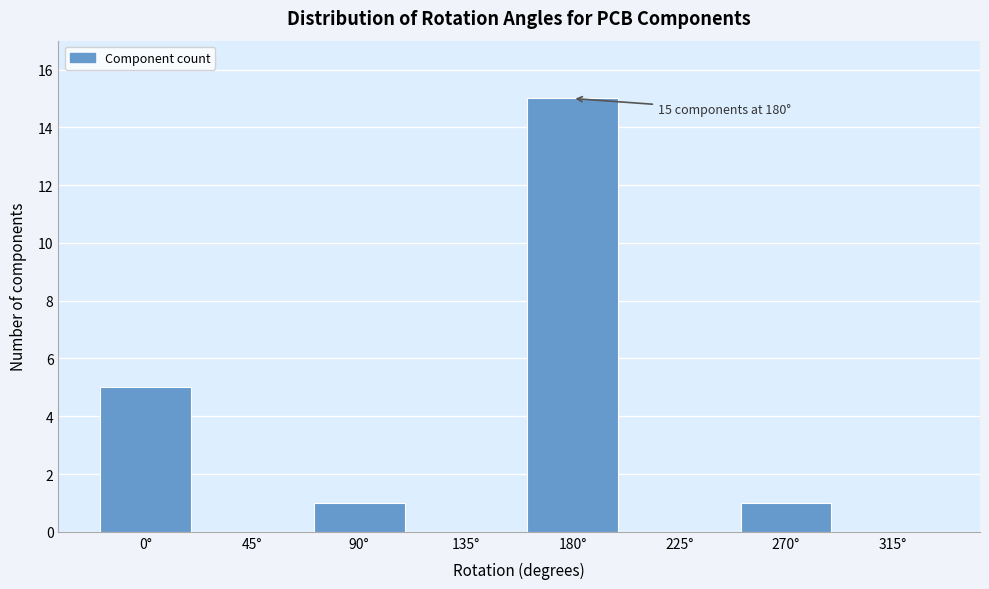

Reading right to left, list all the values displayed in this chart.

315°=0	270°=1	225°=0	180°=15	135°=0	90°=1	45°=0	0°=5